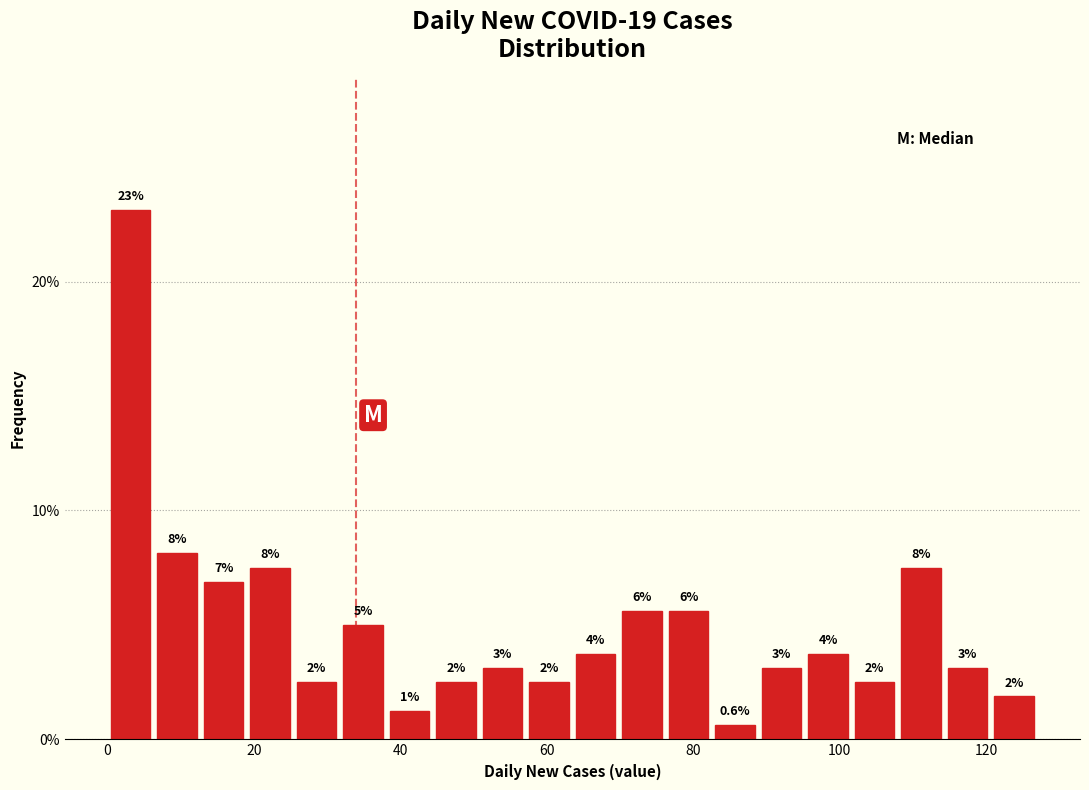

Around what value on the x-axis is the tallest bar? Give the approximate position of its centre, as read against the axis.

4